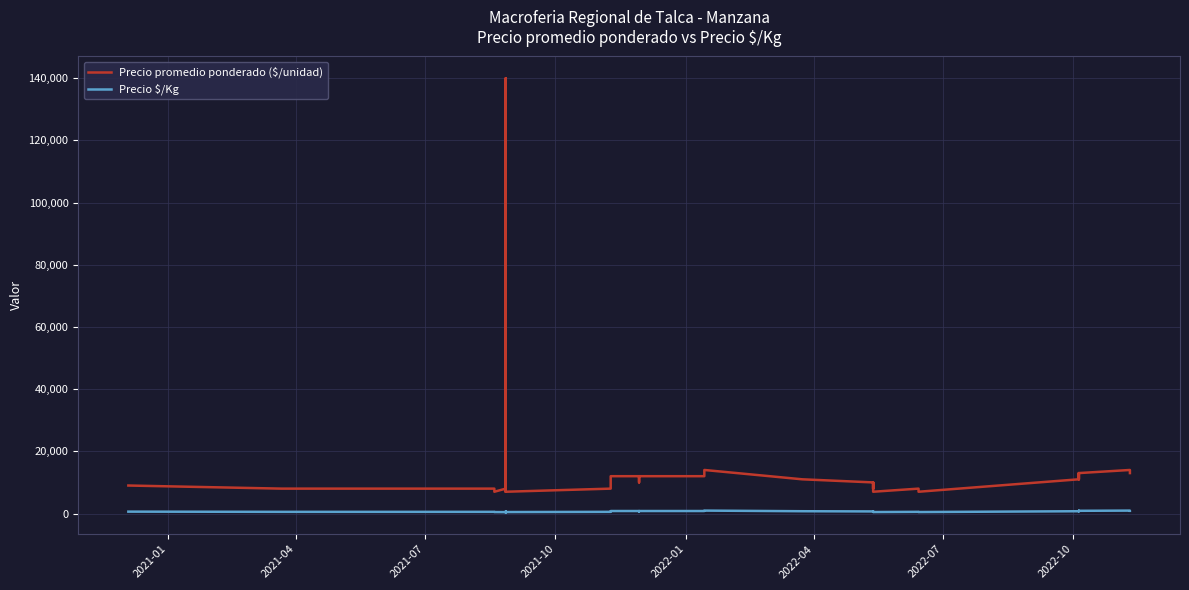

Reading left to right, transcribe all the data shown in this chart.

Precio promedio ponderado ($/unidad): 9000	8000	8000	8000	7000	7000	8000	7000	9000	7397	7483	140000	7523	8400	7000	8000	10000	11000	12000	12000	10000	12000	12000	12000	14000	11000	11000	10000	8000	10000	8000	7000	8000	7000	11000	13000	11000	13000	14000	13000
Precio $/Kg: 600	533	533	533	467	467	444	467	600	493	499	350	502	560	467	533	667	733	800	800	667	800	800	800	933	733	733	667	533	667	533	467	533	467	733	867	733	867	933	867